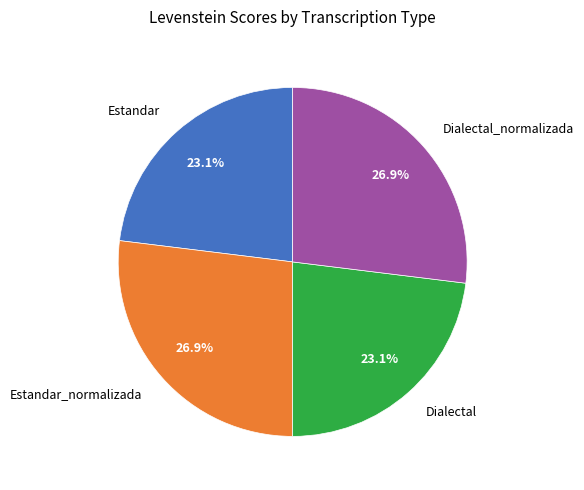

Which has a higher value, Estandar_normalizada or Estandar?

Estandar_normalizada